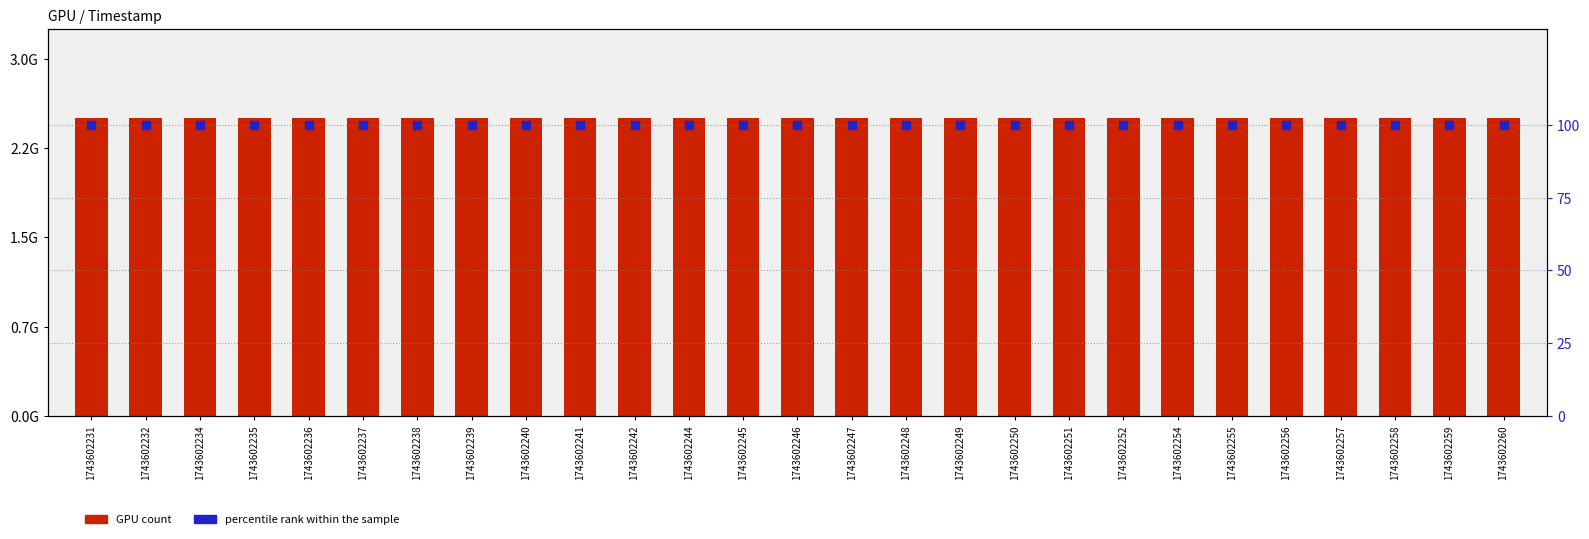

Which series has the largest total across all categories?

GPU